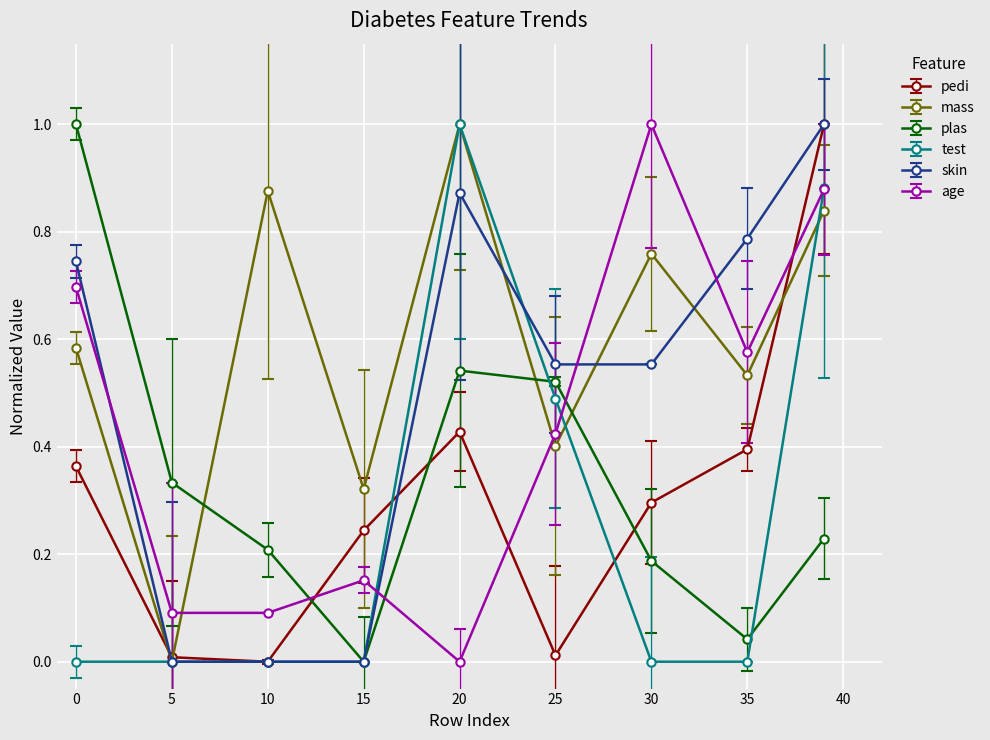

Which series has the largest total across all categories?

mass